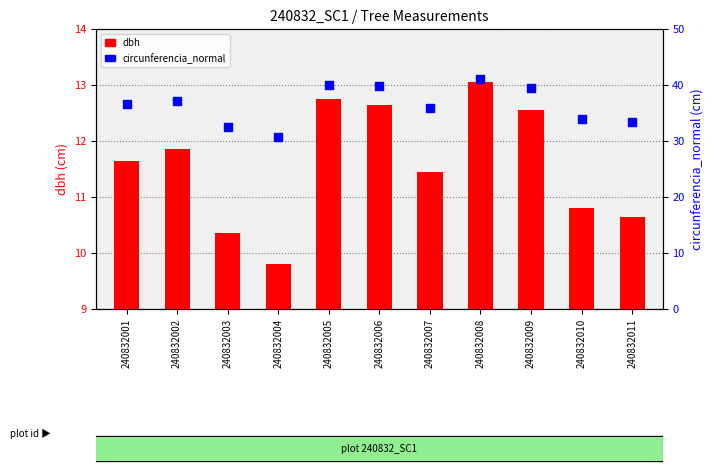

Which series reaches the maximum Y coordinate?

circunferencia_normal